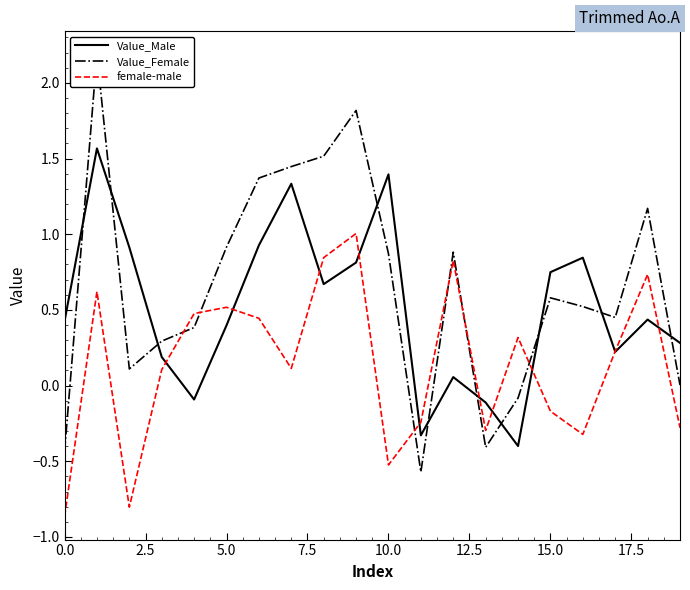

True or false: female-male has a value of -0.8 at 10.0.

False